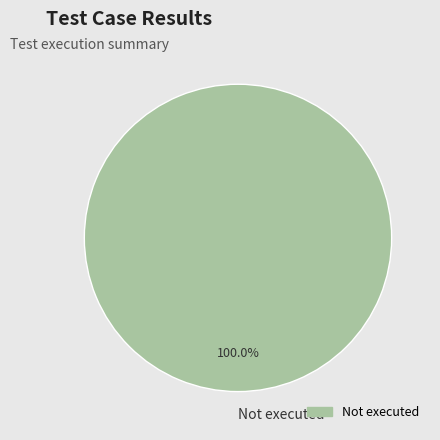

Rank the categories by value from lowest to highest.

Not executed